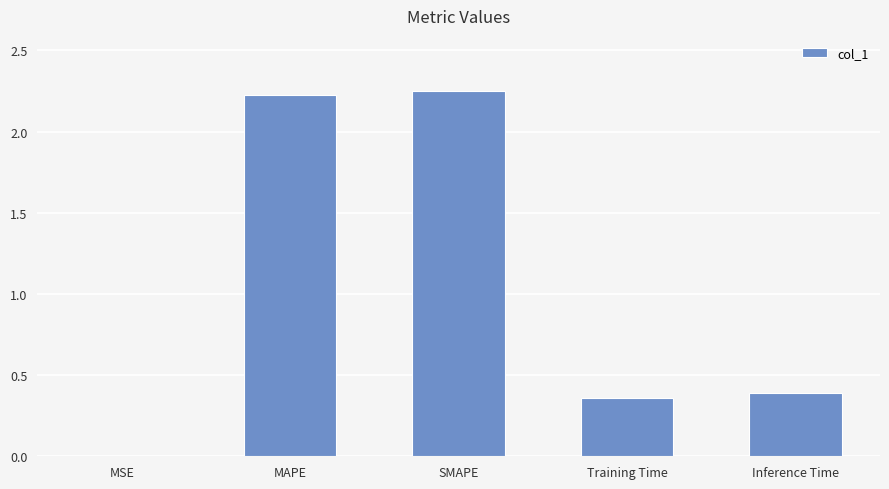

Is it true that the value at SMAPE is 0.7?

False